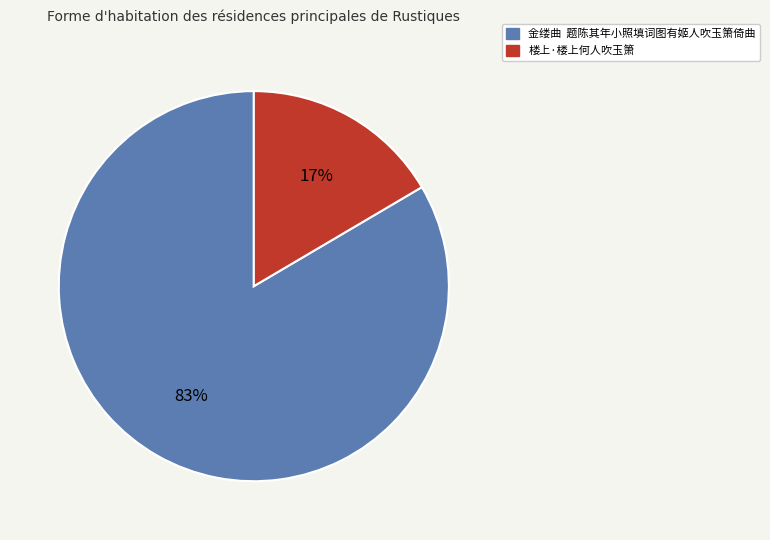

How many segments does this pie chart have?

2